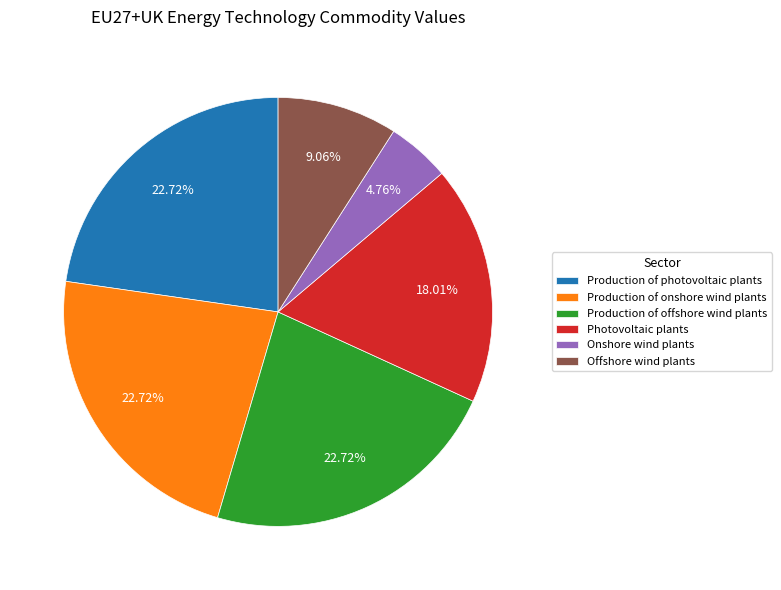

Is the sum of Offshore wind plants and Production of offshore wind plants greater than half?

No